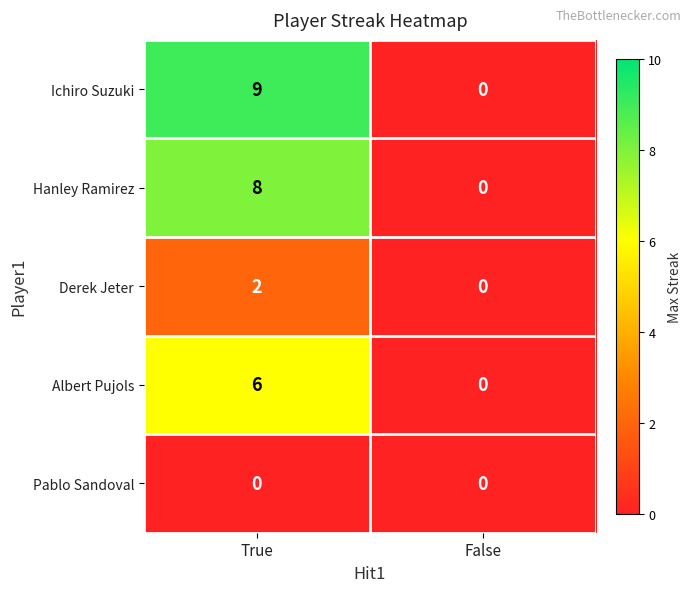

Which series changed the most between True and False?

Ichiro Suzuki